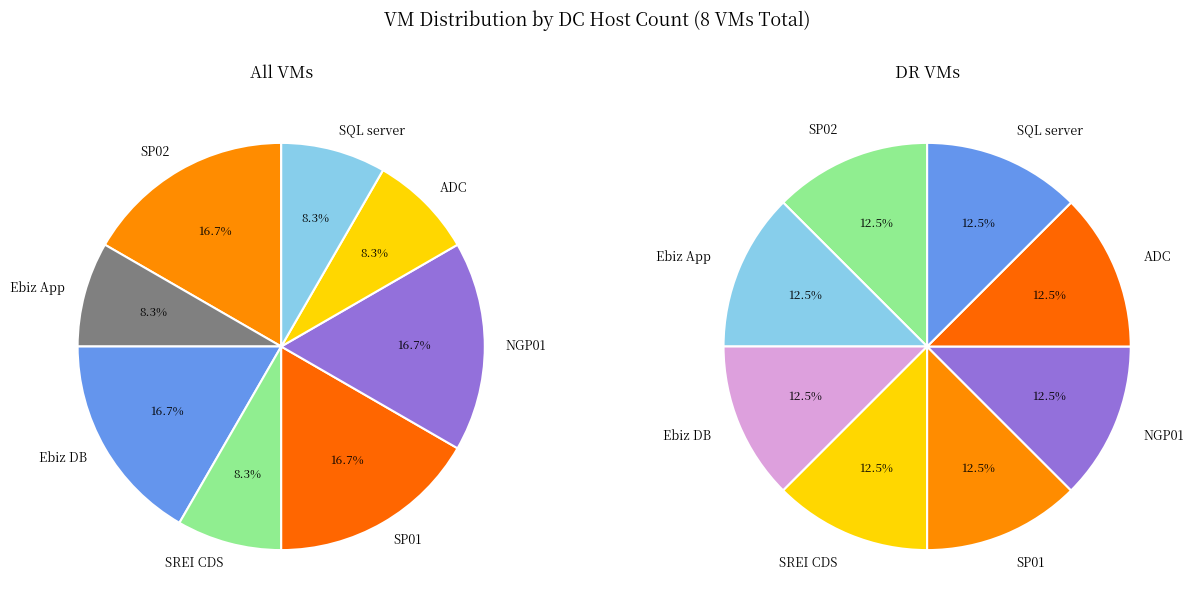

To the nearest percent, what is the average slice percentage?

13%